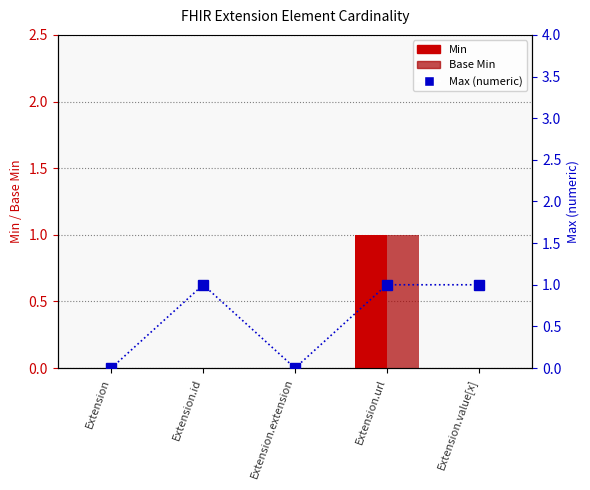

What is the difference between the maximum and minimum values in the Base Min series?

1